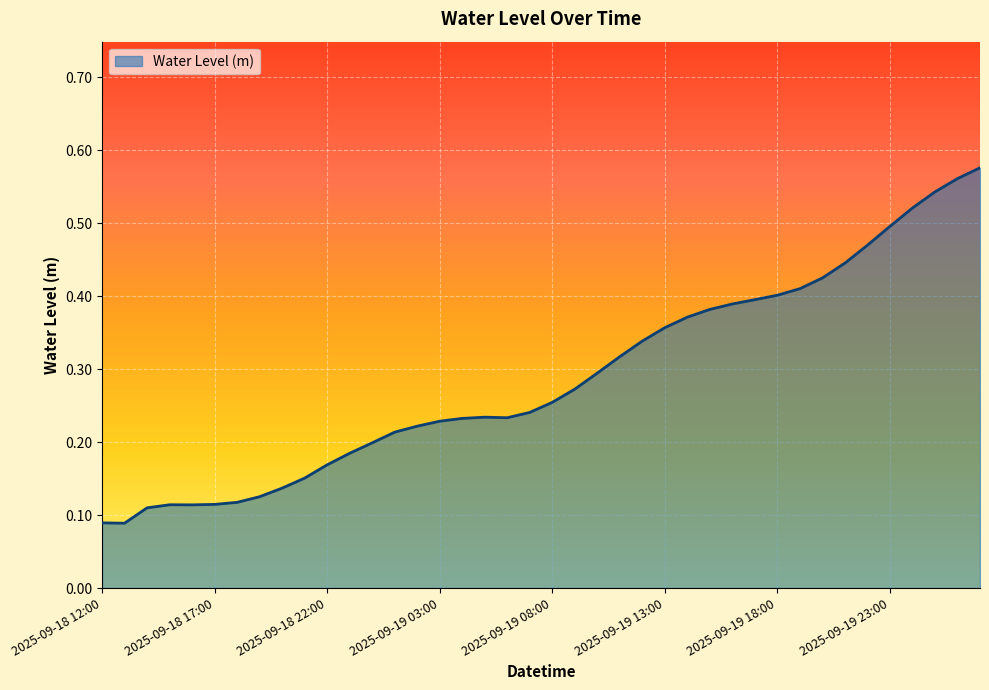

Rank the categories by value from highest to lowest.

2025-09-20 03:00, 2025-09-20 02:00, 2025-09-20 01:00, 2025-09-20 00:00, 2025-09-19 23:00, 2025-09-19 22:00, 2025-09-19 21:00, 2025-09-19 20:00, 2025-09-19 19:00, 2025-09-19 18:00, 2025-09-19 17:00, 2025-09-19 16:00, 2025-09-19 15:00, 2025-09-19 14:00, 2025-09-19 13:00, 2025-09-19 12:00, 2025-09-19 11:00, 2025-09-19 10:00, 2025-09-19 09:00, 2025-09-19 08:00, 2025-09-19 07:00, 2025-09-19 05:00, 2025-09-19 06:00, 2025-09-19 04:00, 2025-09-19 03:00, 2025-09-19 02:00, 2025-09-19 01:00, 2025-09-19 00:00, 2025-09-18 23:00, 2025-09-18 22:00, 2025-09-18 21:00, 2025-09-18 20:00, 2025-09-18 19:00, 2025-09-18 18:00, 2025-09-18 17:00, 2025-09-18 15:00, 2025-09-18 16:00, 2025-09-18 14:00, 2025-09-18 12:00, 2025-09-18 13:00